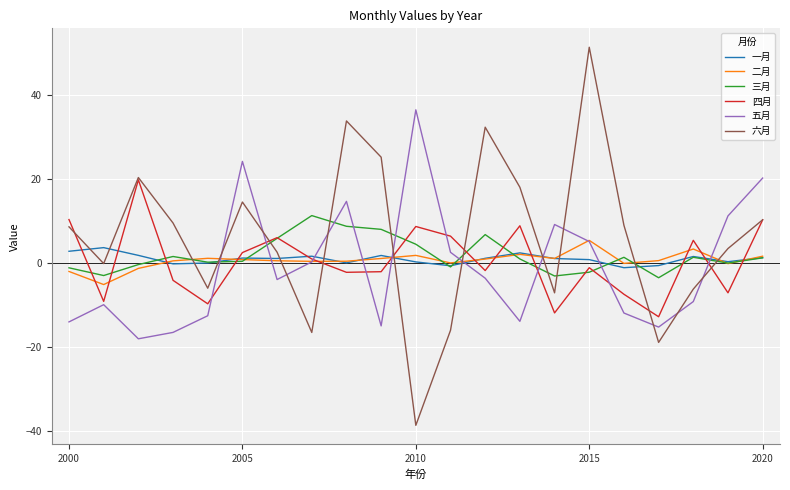

What is the highest value of the 一月 series?

3.6